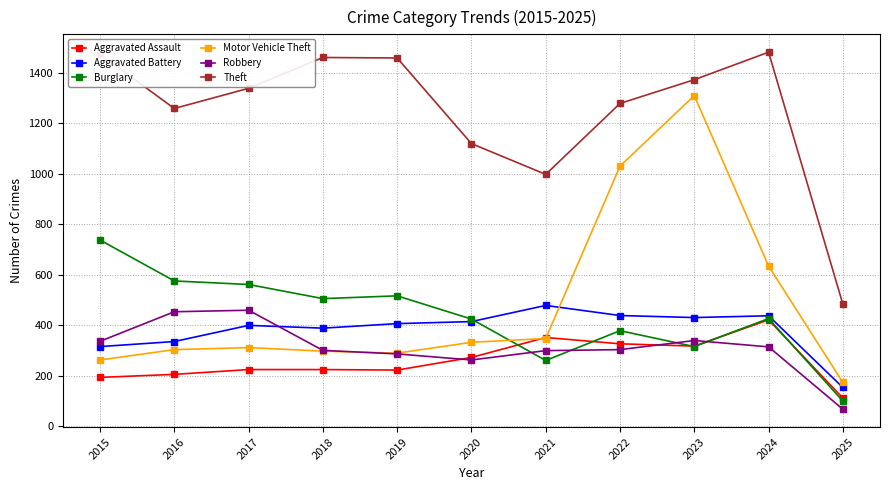

The value of Motor Vehicle Theft at 2025 is 65. True or false?

False